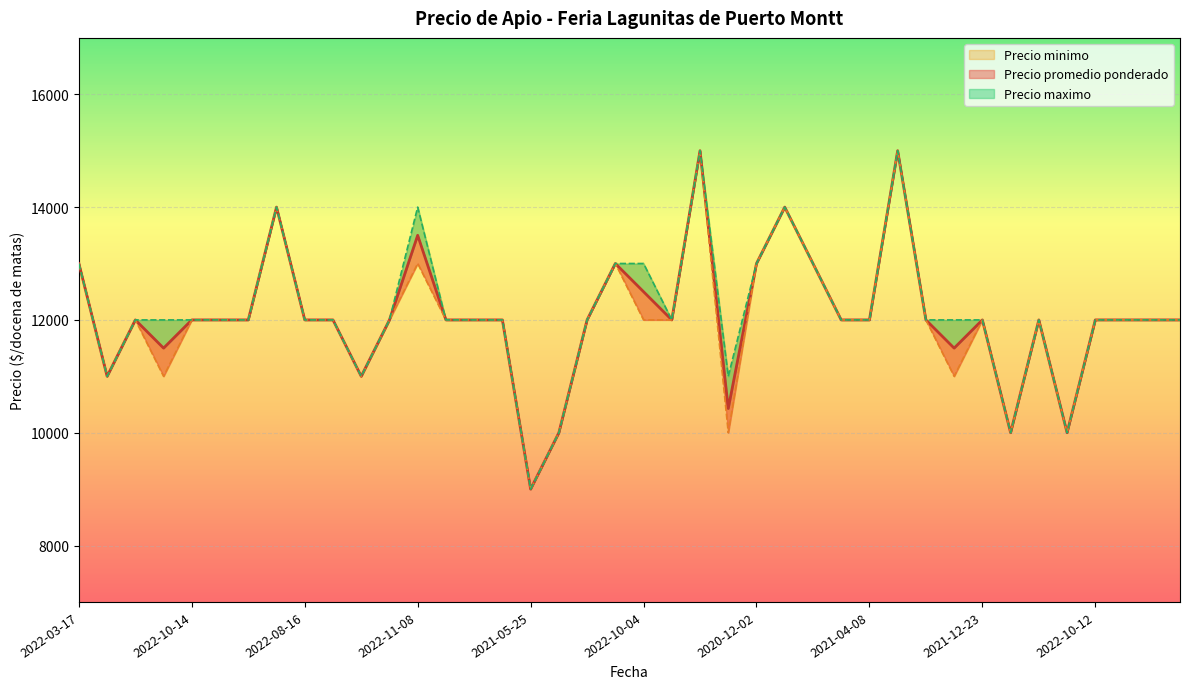

What is the sum of the Precio promedio ponderado values at 2022-10-04 and 2022-06-10?

24500